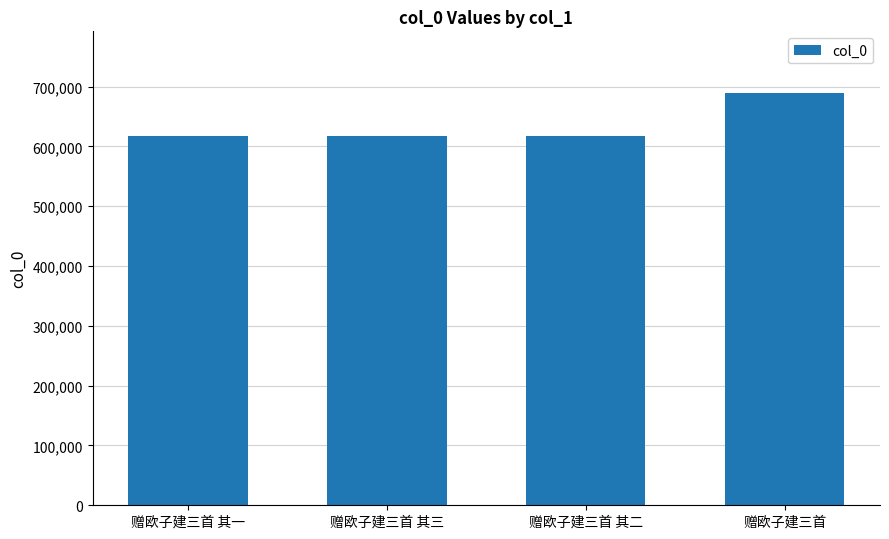

Are the bars horizontal?

No